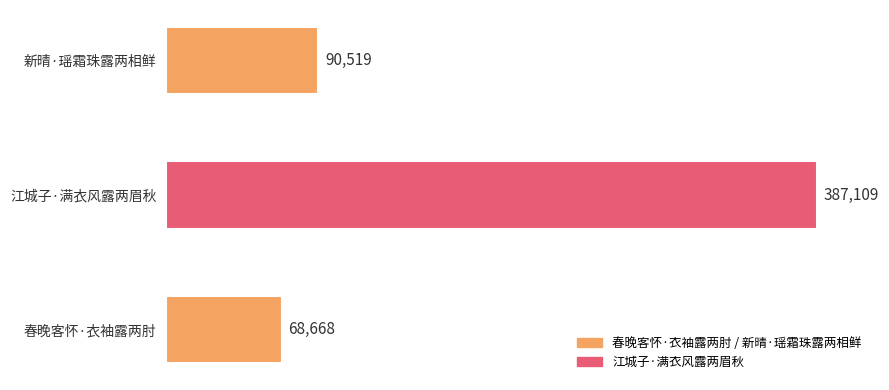

The chart shows a value of 24838 at 春晚客怀·衣袖露两肘. True or false?

False